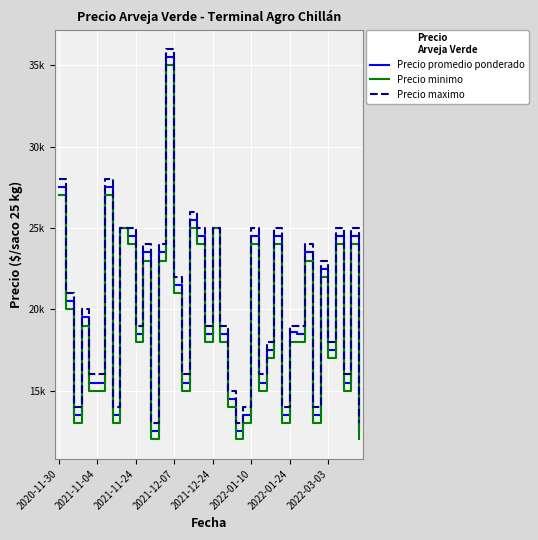

What are all the series names shown in the legend?

Precio promedio ponderado, Precio minimo, Precio maximo